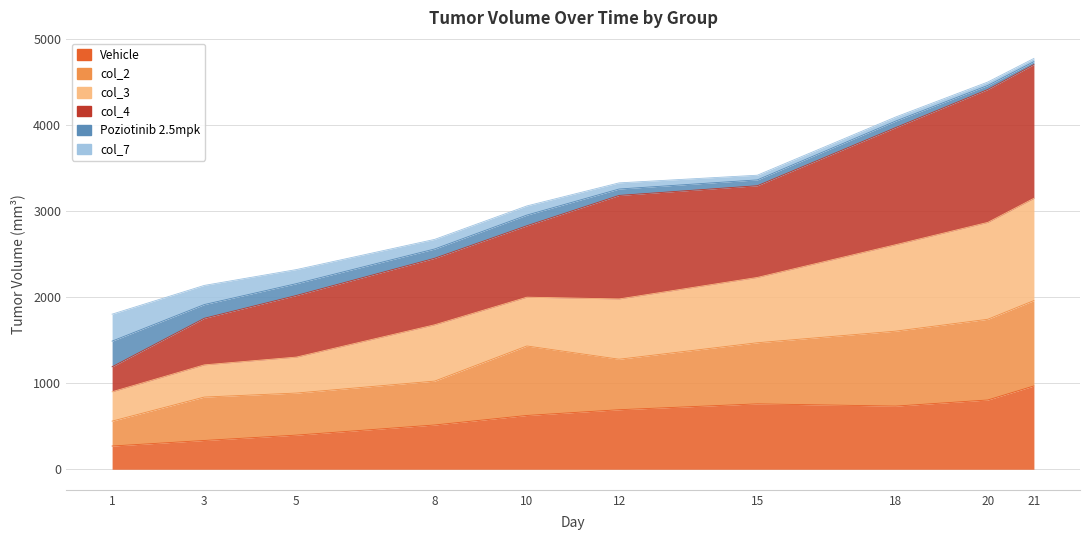

True or false: Vehicle and col_4 cross at least once.

False